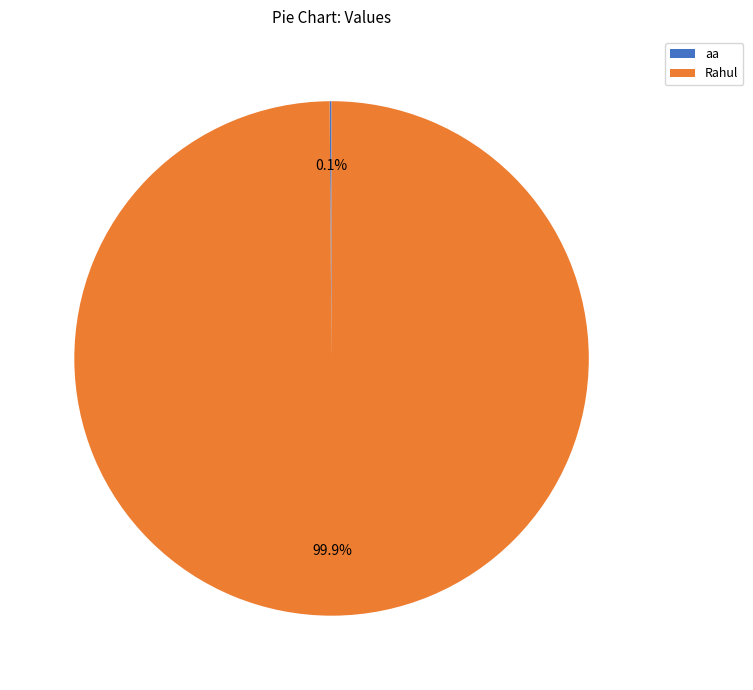

To the nearest percent, what is the average slice percentage?

50%